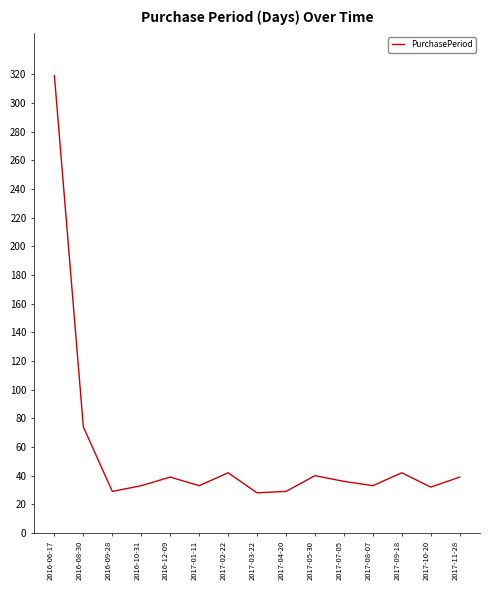

What is the change in value from 2016-08-30 to 2017-01-11?

-41